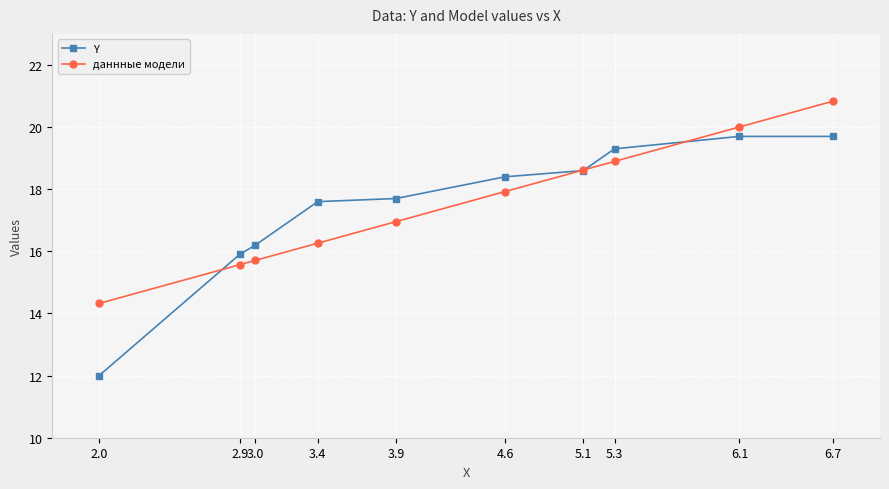

What is the sum of all даннные модели values?

175.1